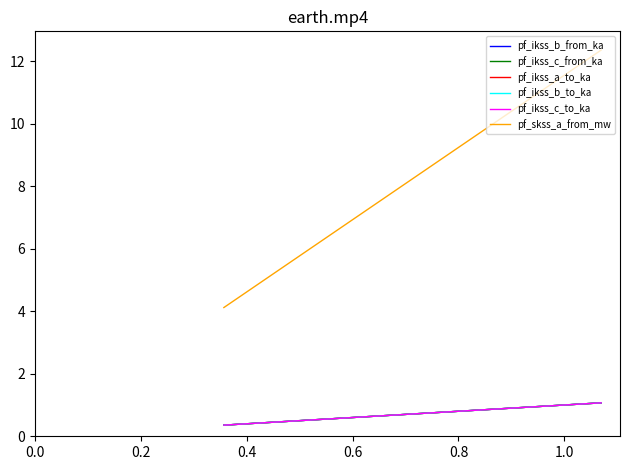

What is the greatest value displayed?

12.4